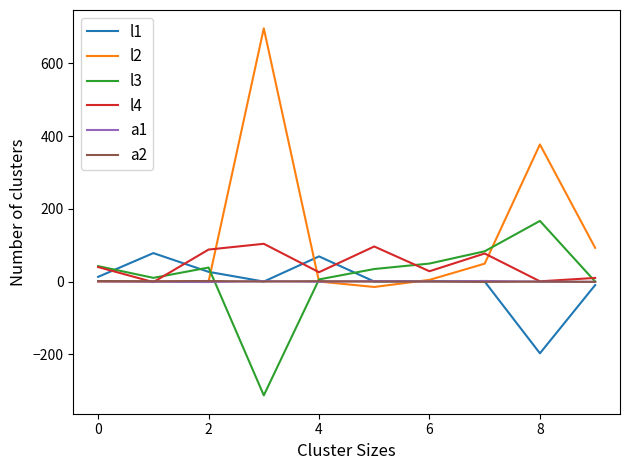

Which series ends up on top after the final intersection of a1 and l2?

l2